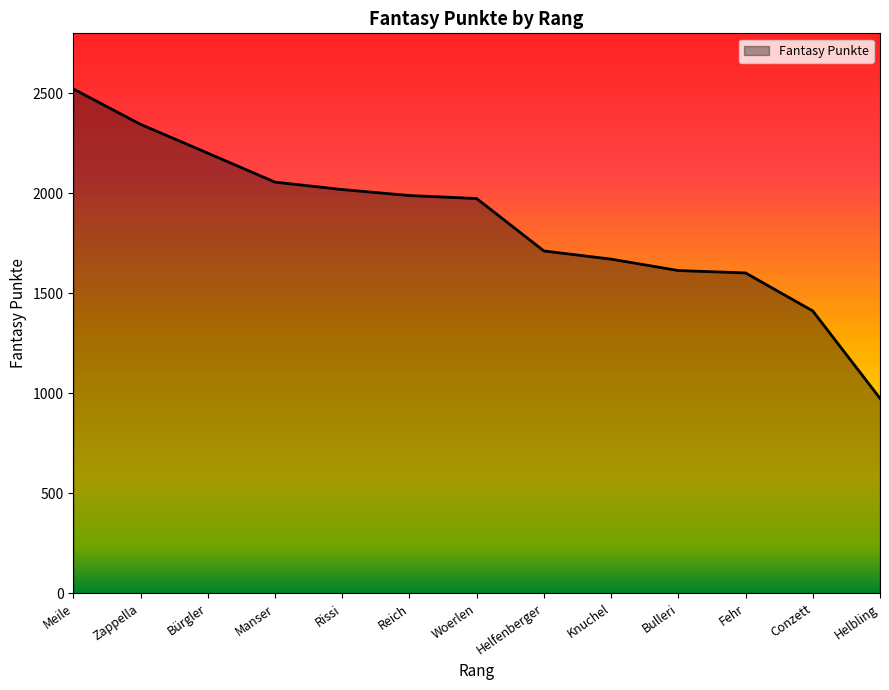

Is it true that the value at Bürgler is 2201?

True